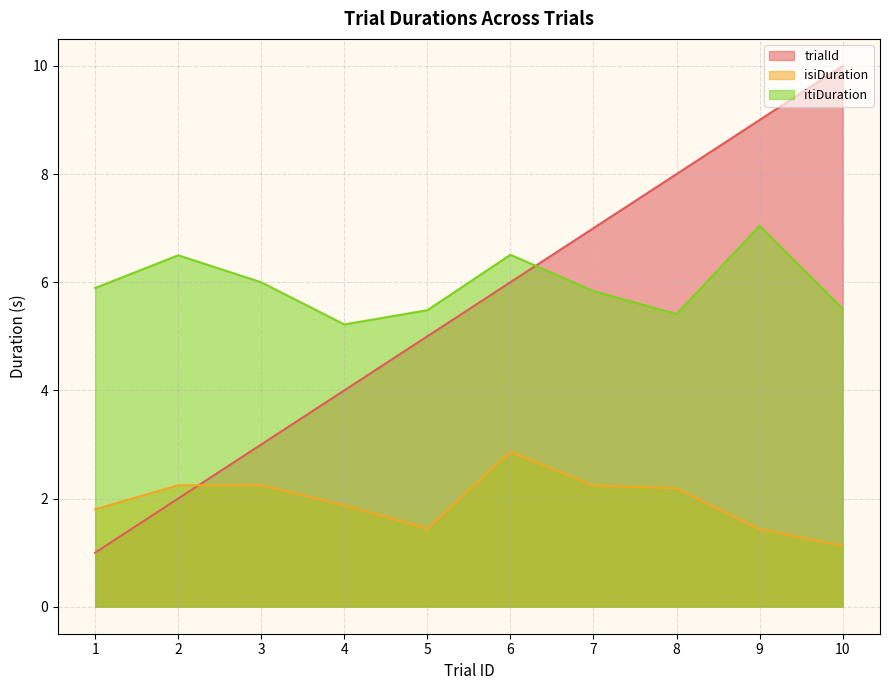

Which series has the largest range (max minus min)?

trialId